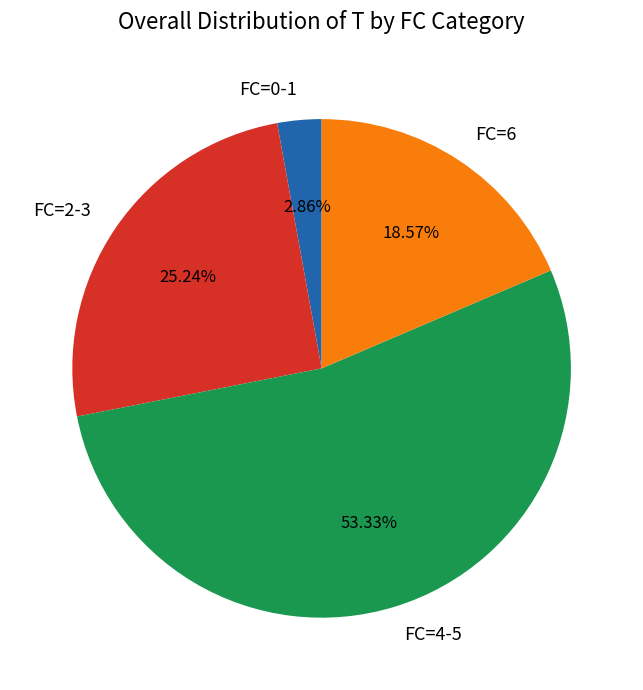

Is FC=2-3 the majority of the pie?

No